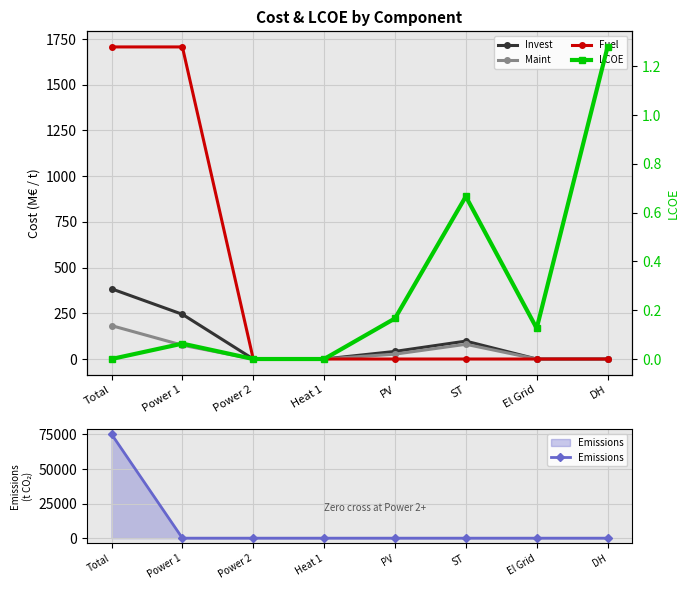

Is it true that Emissions equals 0.0 at ST?

True